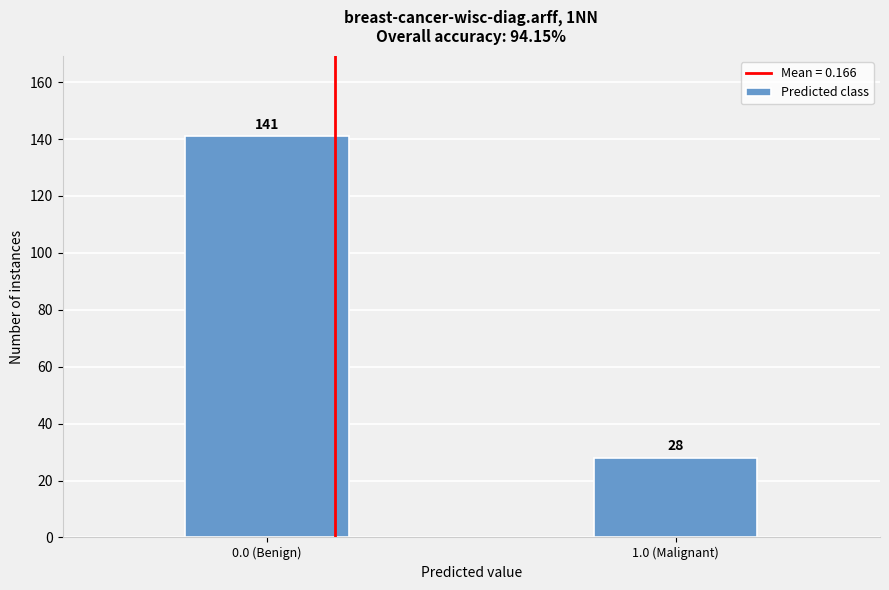

Reading left to right, list all the values displayed in this chart.

141	28